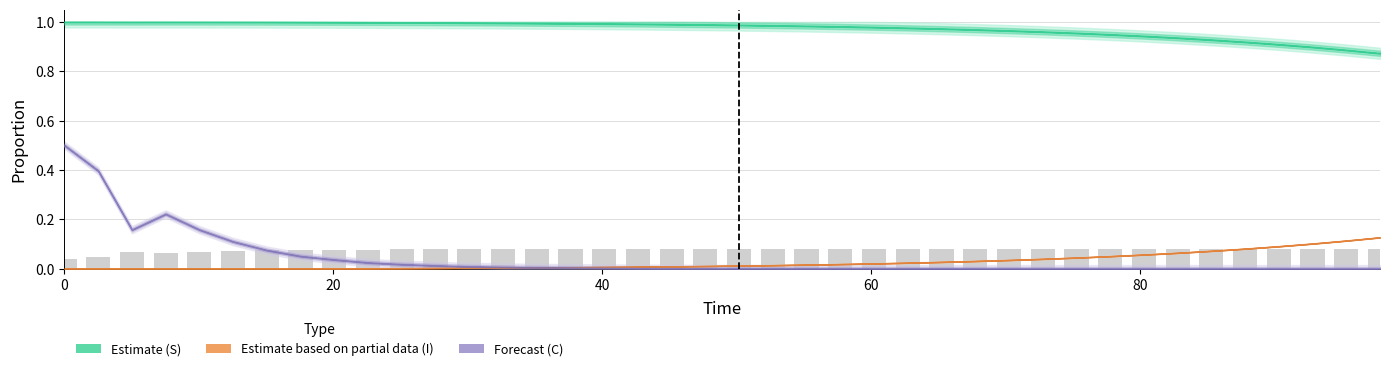

How many values are between 0 and 1?

40